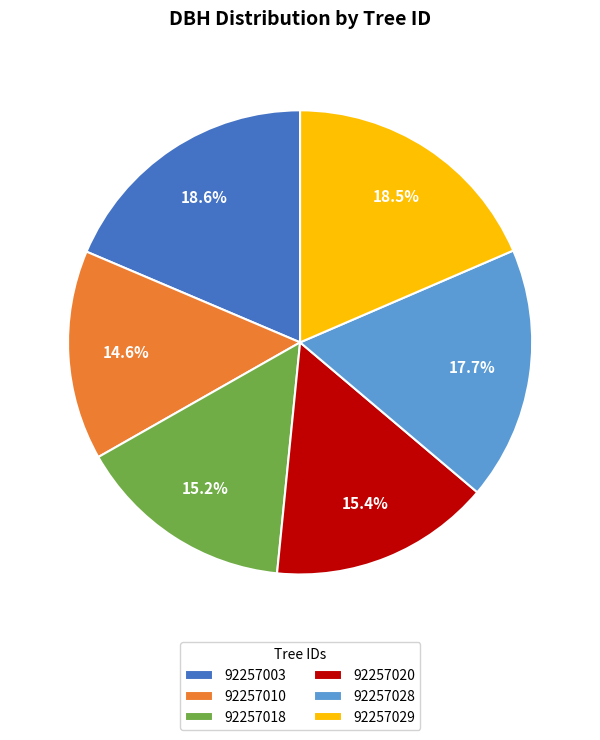

Is there any slice that represents more than half of the pie?

No